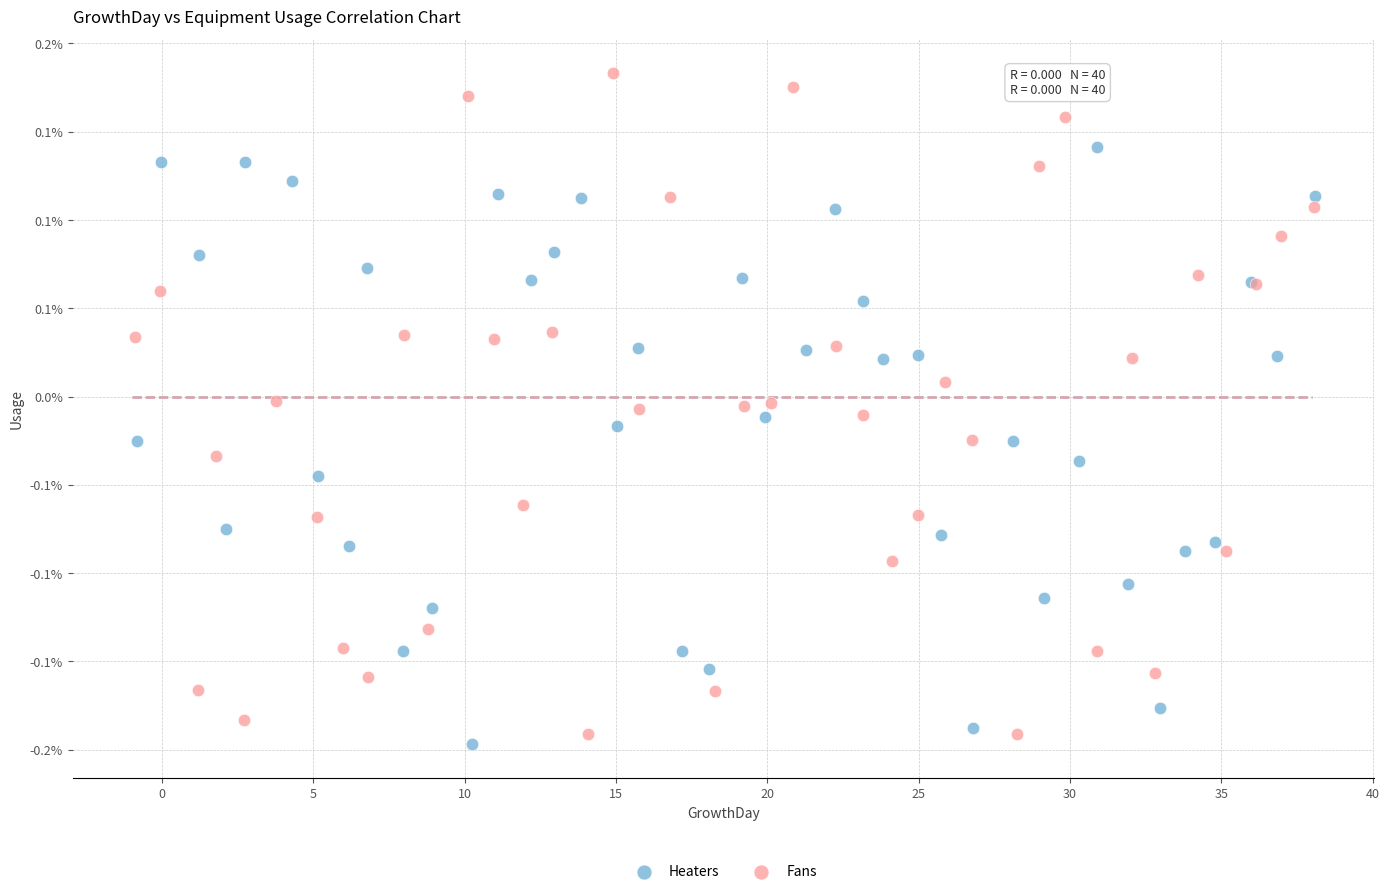

What are all the series names shown in the legend?

Heaters, Fans